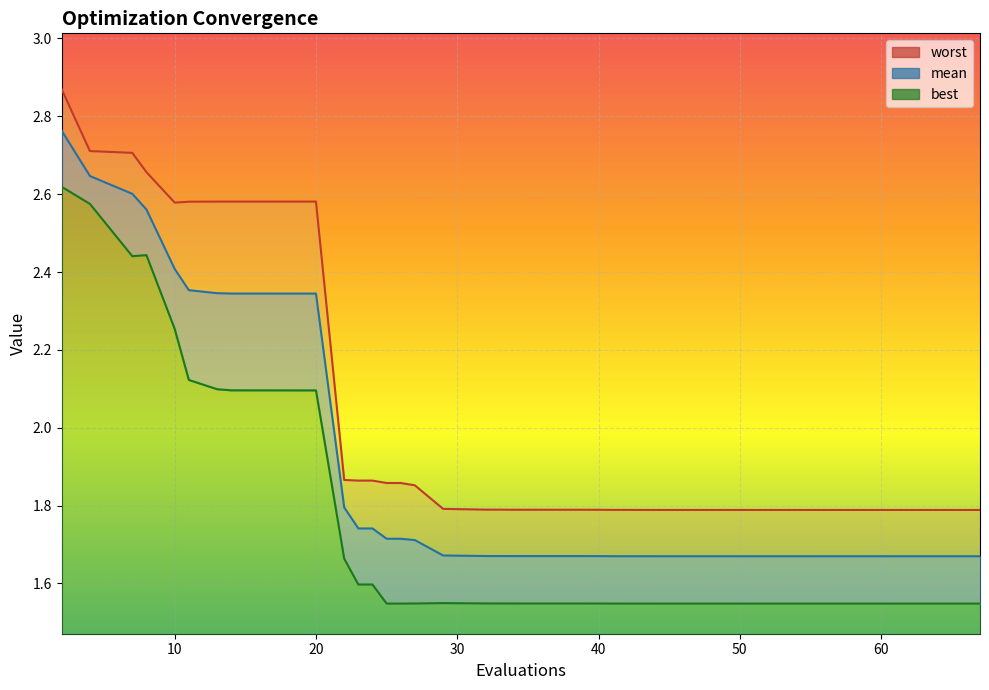

List the labels in order of best value, smallest first.

67, 66, 65, 64, 61, 60, 59, 58, 57, 55, 53, 50, 48, 47, 44, 26, 25, 41, 40, 38, 36, 34, 27, 33, 32, 29, 24, 23, 22, 20, 18, 17, 14, 13, 11, 10, 7, 8, 4, 2